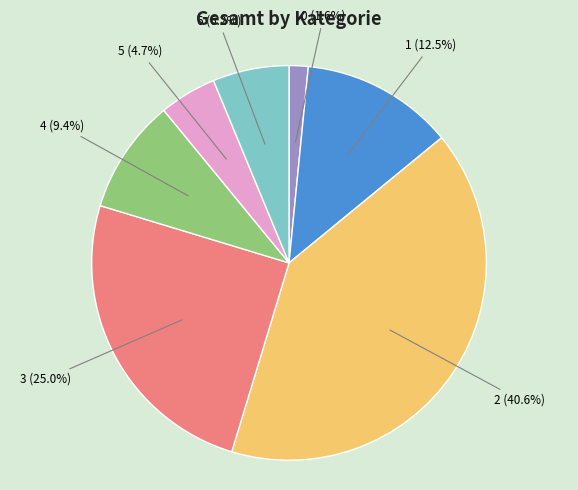

Does any single category account for the majority?

No